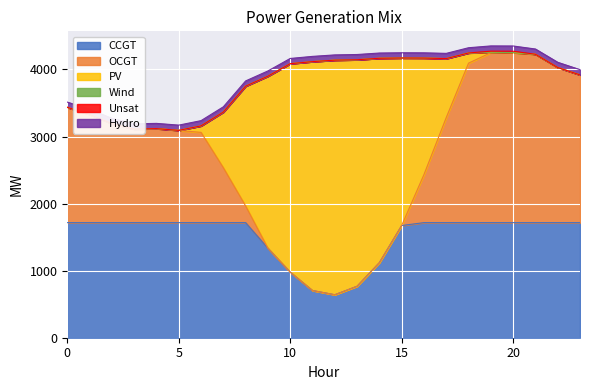

How many values in Unsat are above zero?

2